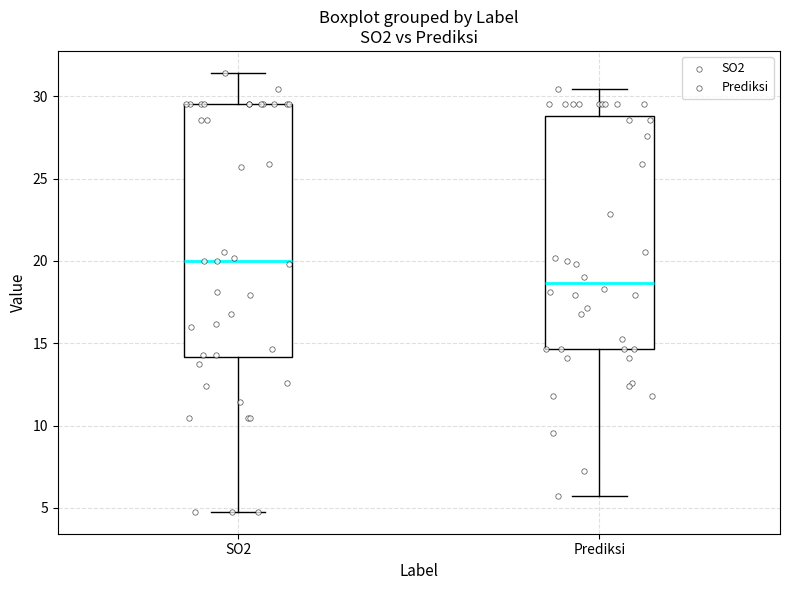

Which box is the tallest, from its lower edge to its upper edge?

SO2